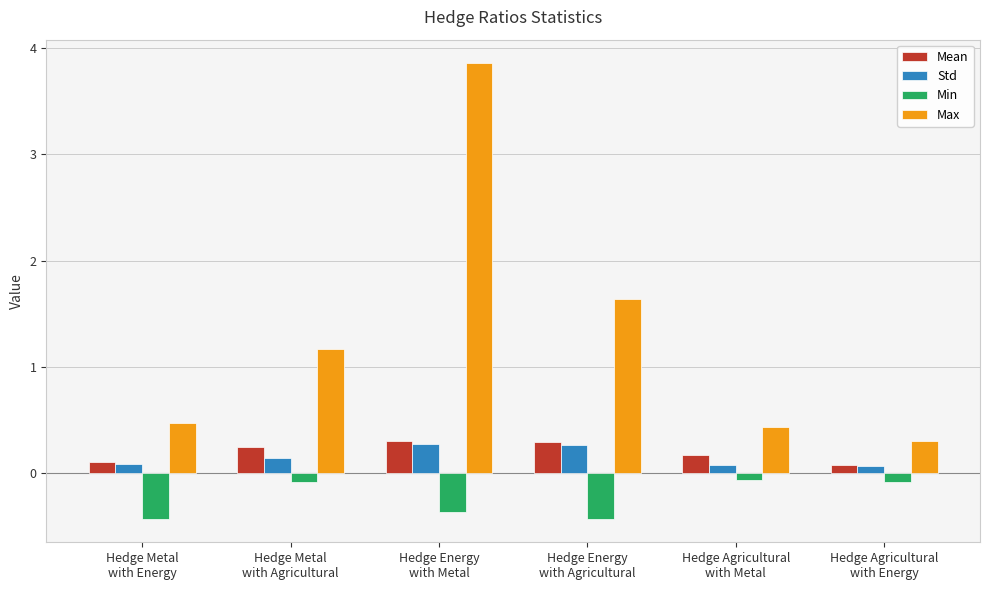

Which series has the largest range (max minus min)?

Max